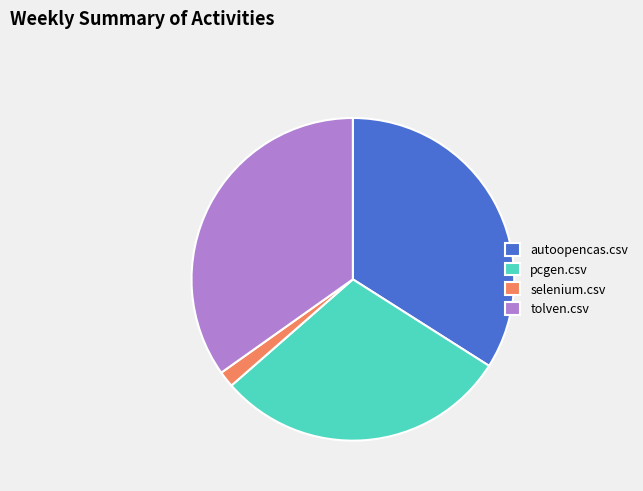

Rank the categories by value from lowest to highest.

selenium.csv, pcgen.csv, autoopencas.csv, tolven.csv